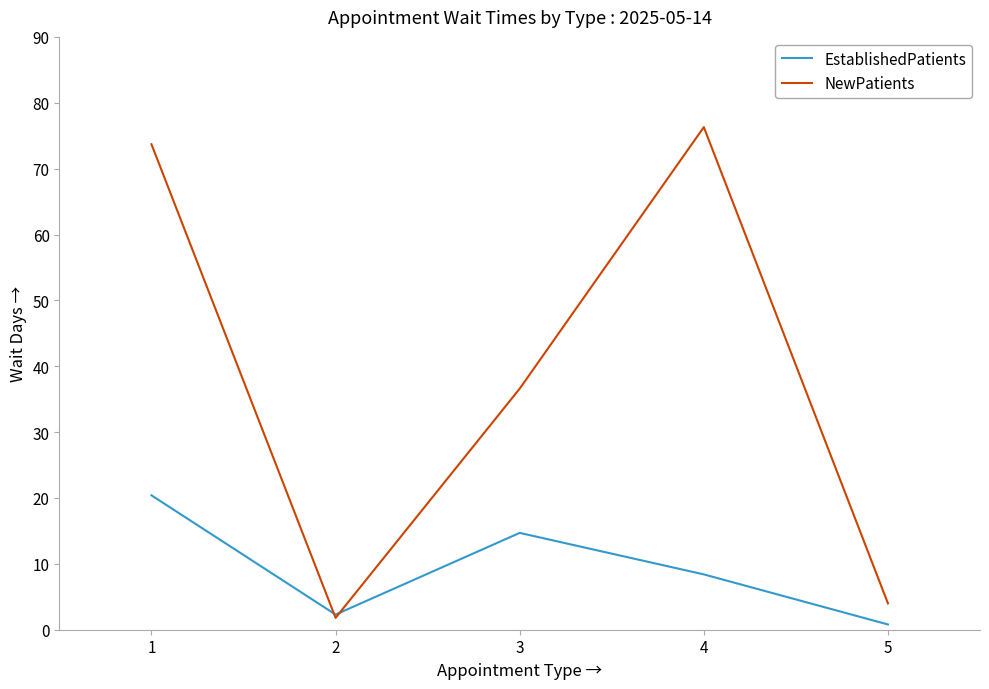

What is the total value across all series at 4?

84.7